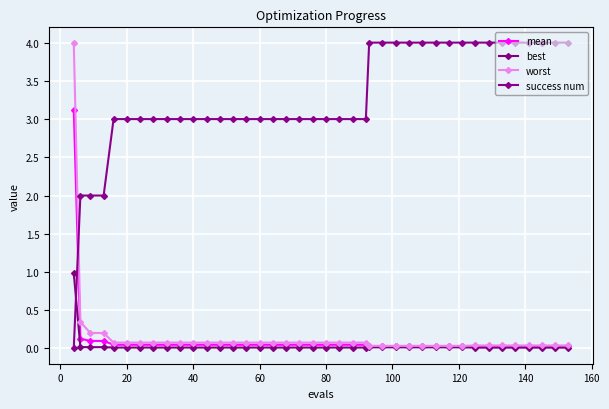

What are all the series names shown in the legend?

mean, best, worst, success num